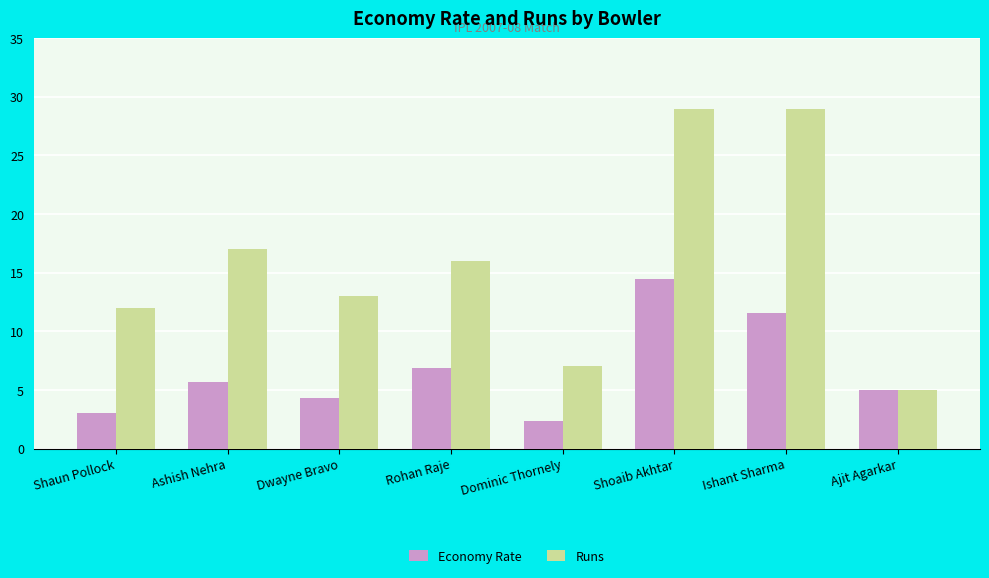

Is it true that Runs equals 3.5 at Dominic Thornely?

False